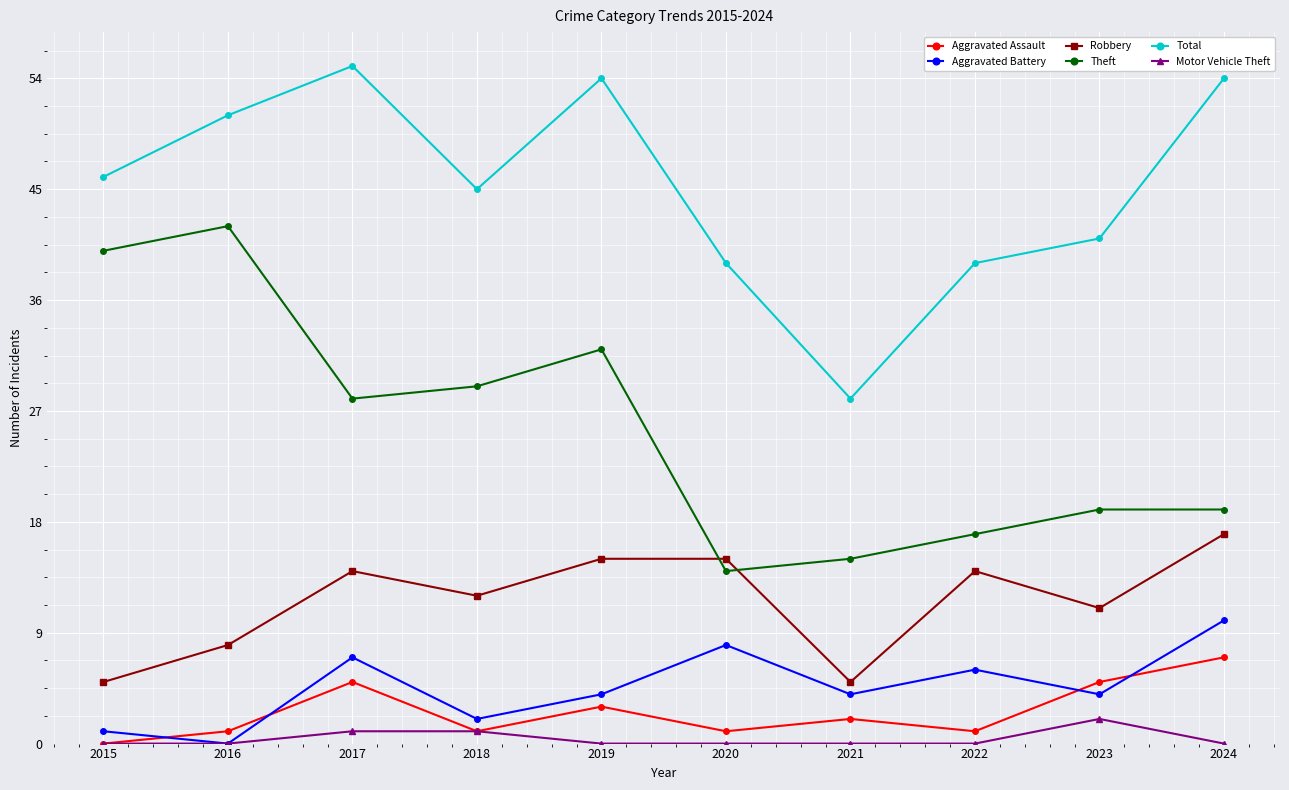

What is the difference between the second highest and second lowest values in the Motor Vehicle Theft series?

1